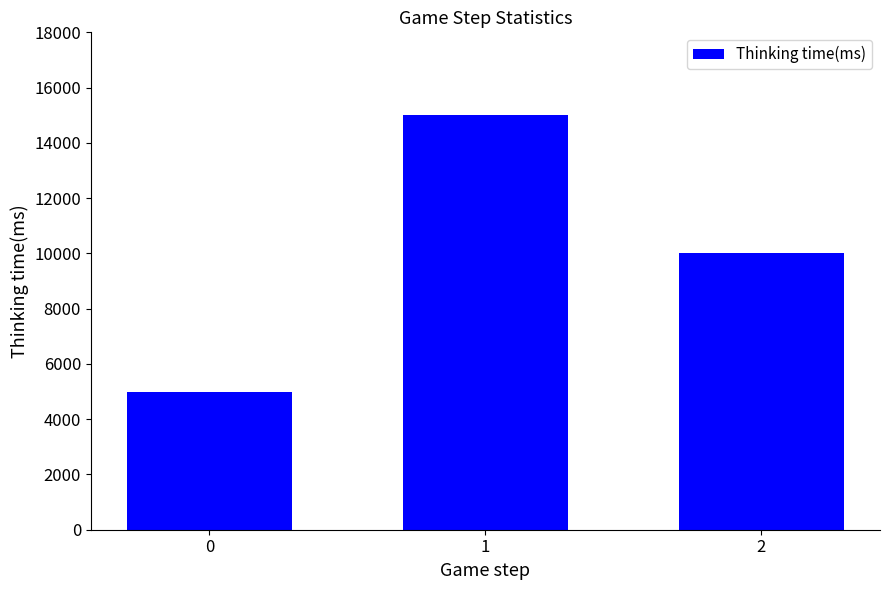

Rank the categories by value from lowest to highest.

0, 2, 1